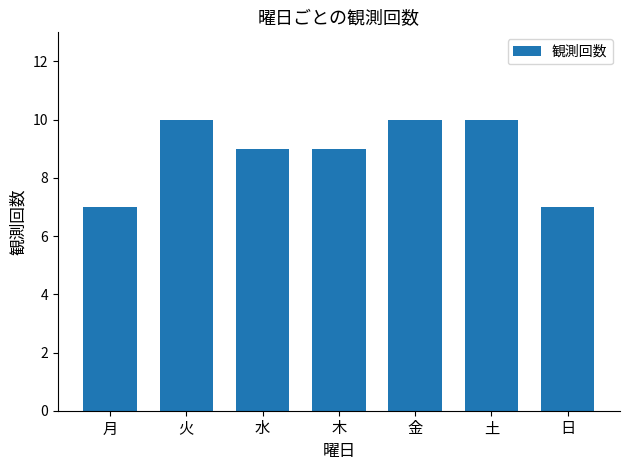

What is the difference between the values at 水 and 日?

2